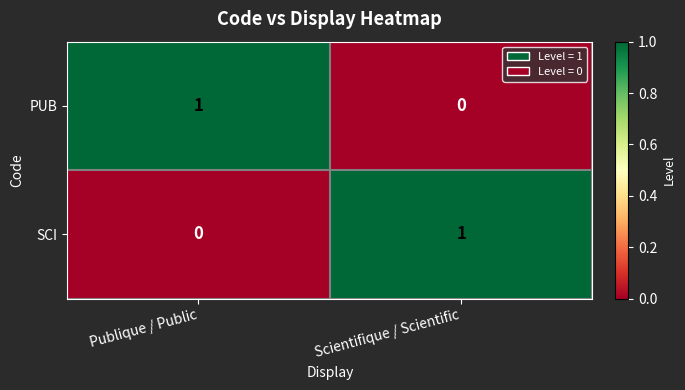

List the labels in order of SCI value, smallest first.

Publique / Public, Scientifique / Scientific